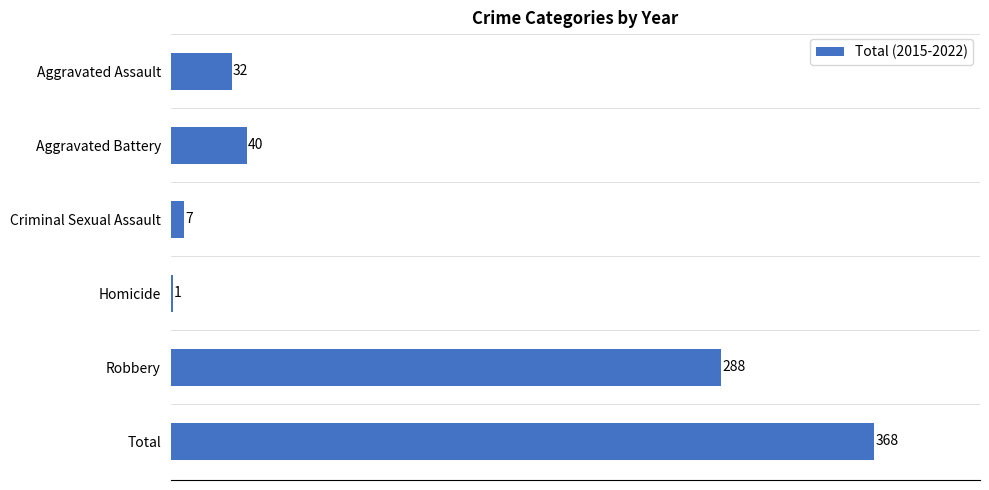

Are the bars horizontal?

Yes